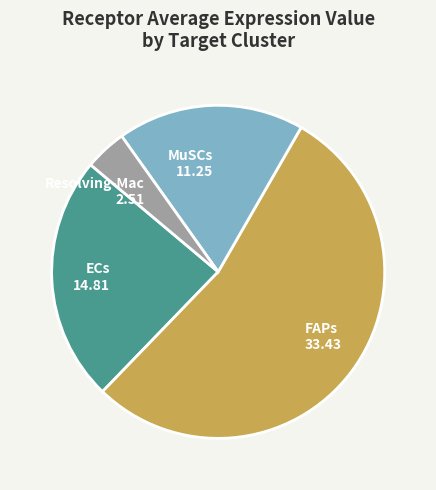

The MuSCs slice represents 18% of the pie. True or false?

True